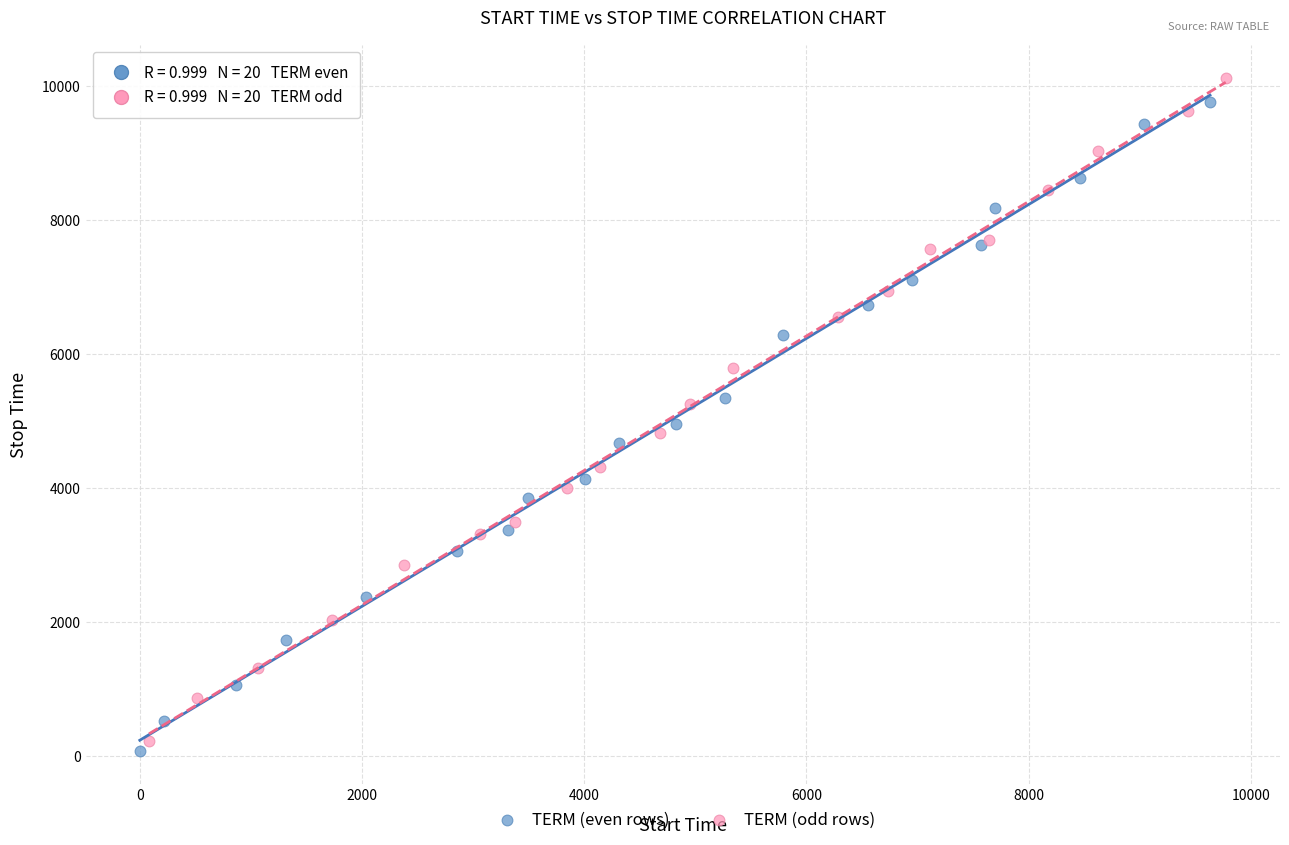

What are all the series names shown in the legend?

TERM (even rows), TERM (odd rows)